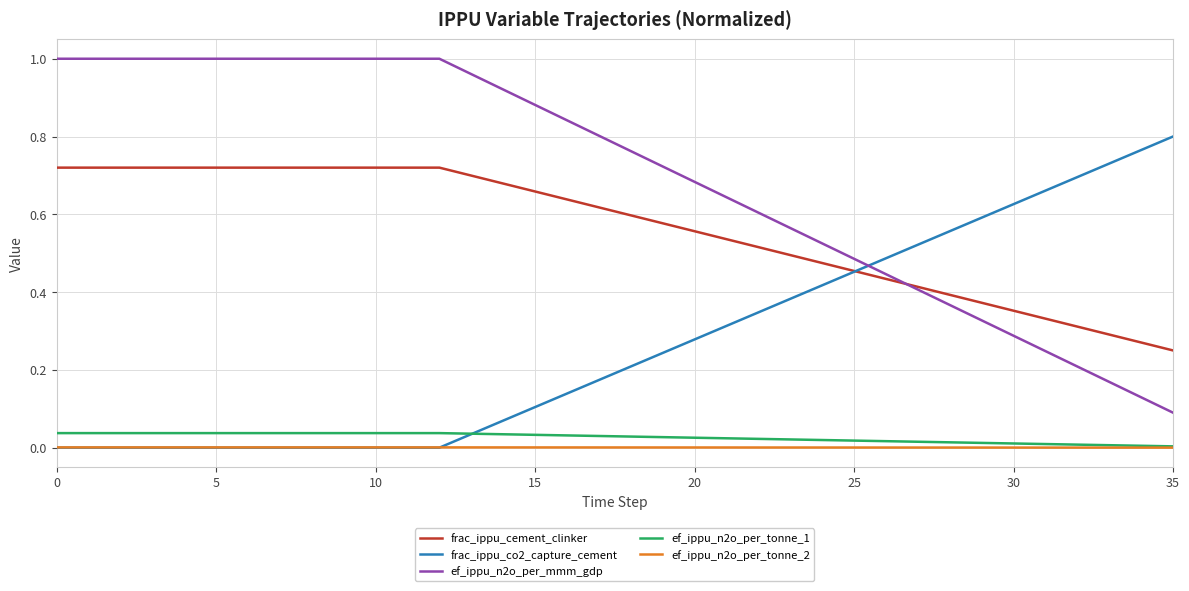

How many times do ef_ippu_n2o_per_mmm_gdp and frac_ippu_co2_capture_cement cross each other?

1